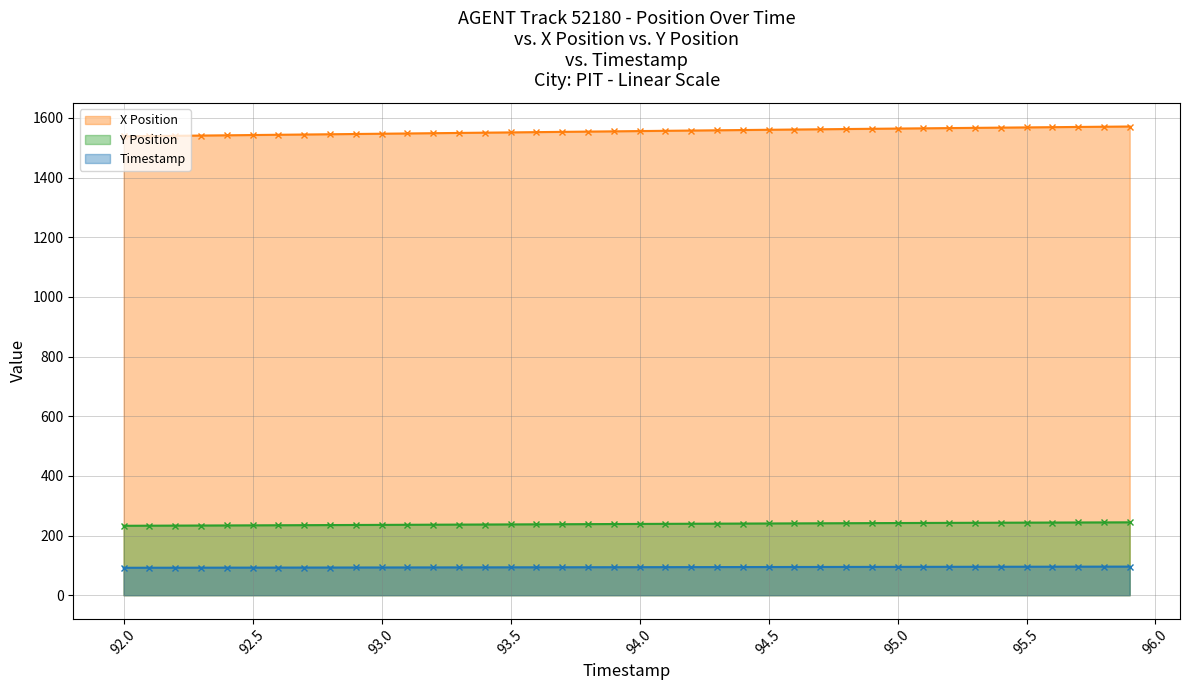

Reading right to left, extract all data points from this chart.

X Position: 1571.2	1570.5	1569.8	1569.0	1568.3	1567.5	1566.7	1566.0	1565.2	1564.4	1563.6	1562.8	1562.0	1561.1	1560.3	1559.4	1558.6	1557.7	1556.8	1555.9	1555.1	1554.2	1553.3	1552.4	1551.5	1550.6	1549.7	1548.8	1547.9	1547.0	1546.2	1545.3	1544.4	1543.5	1542.7	1541.8	1540.9	1540.0	1539.1	1538.2
Y Position: 244.3	244.1	243.8	243.6	243.3	243.1	242.8	242.5	242.3	242.0	241.7	241.4	241.1	240.8	240.5	240.2	239.9	239.6	239.3	238.9	238.6	238.3	238.0	237.7	237.3	237.0	236.7	236.4	236.1	235.8	235.5	235.1	234.8	234.5	234.2	233.9	233.6	233.3	233.0	232.7
Timestamp: 95.9	95.8	95.7	95.6	95.5	95.4	95.3	95.2	95.1	95.0	94.9	94.8	94.7	94.6	94.5	94.4	94.3	94.2	94.1	94.0	93.9	93.8	93.7	93.6	93.5	93.4	93.3	93.2	93.1	93.0	92.9	92.8	92.7	92.6	92.5	92.4	92.3	92.2	92.1	92.0